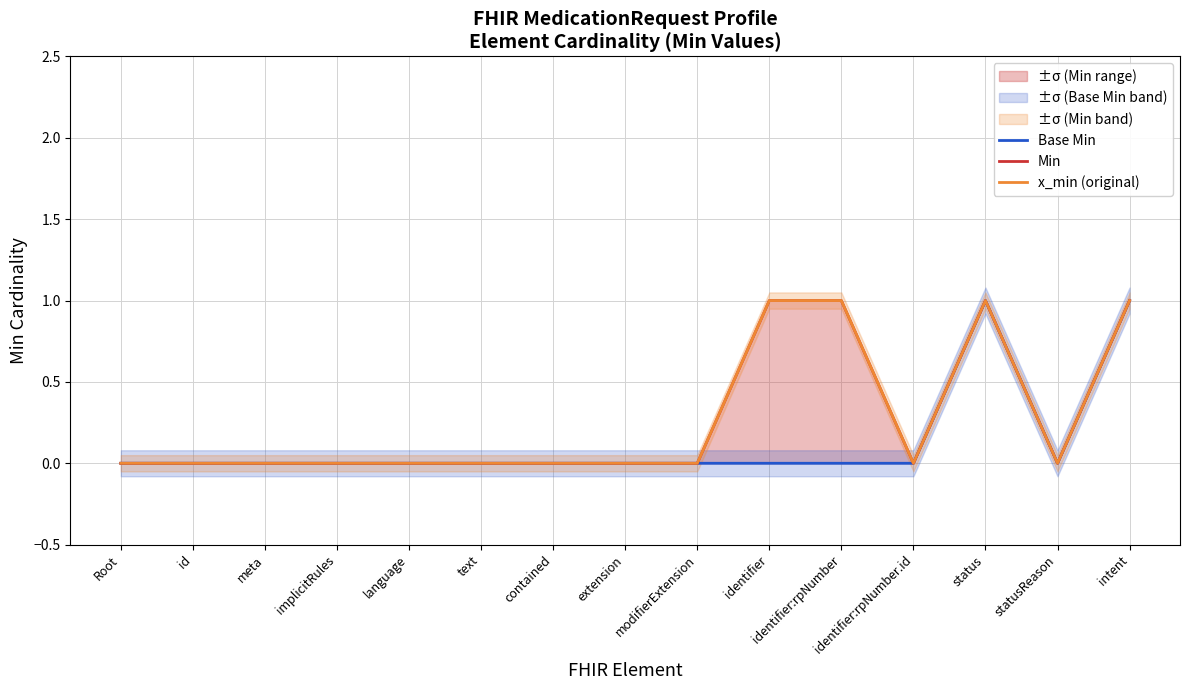

The x_min (original) series shows -1 at modifierExtension. True or false?

False